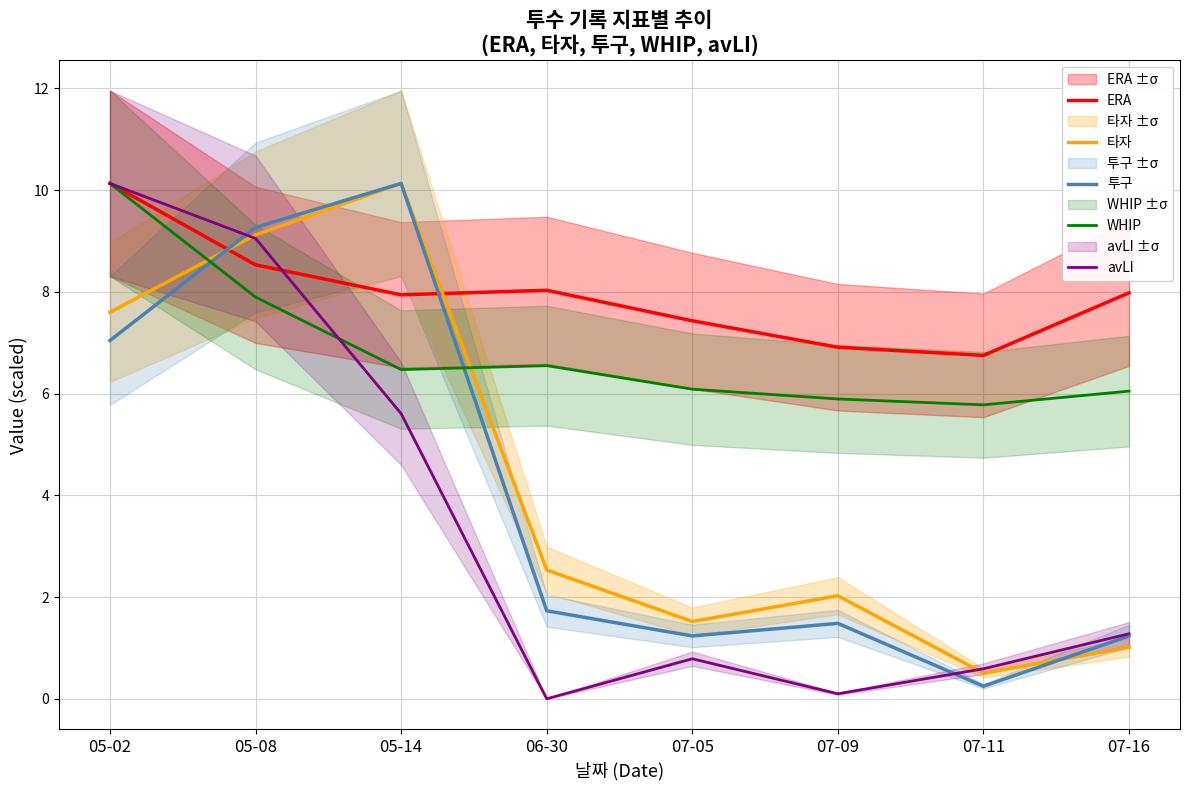

List the labels in order of WHIP value, smallest first.

07-11, 07-09, 07-16, 07-05, 05-14, 06-30, 05-08, 05-02